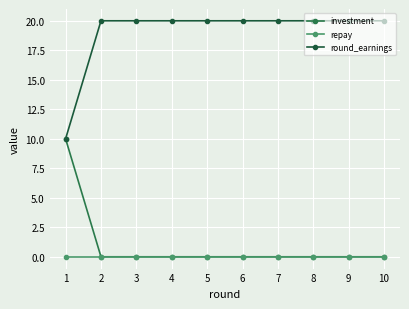

How many distinct data groups are displayed?

3